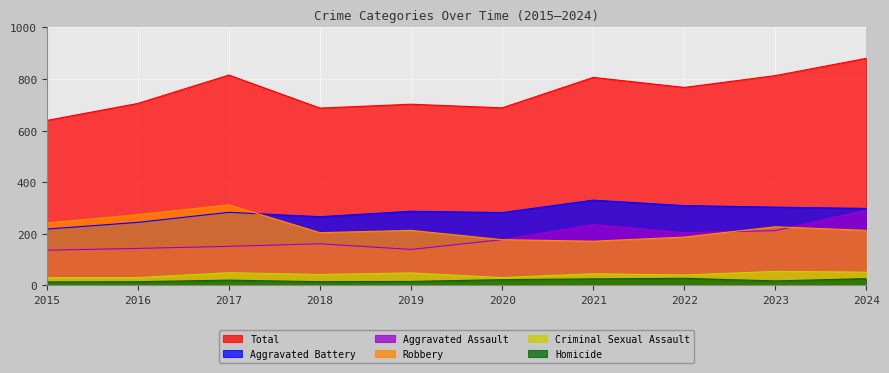

Count the number of categories in the chart.

10